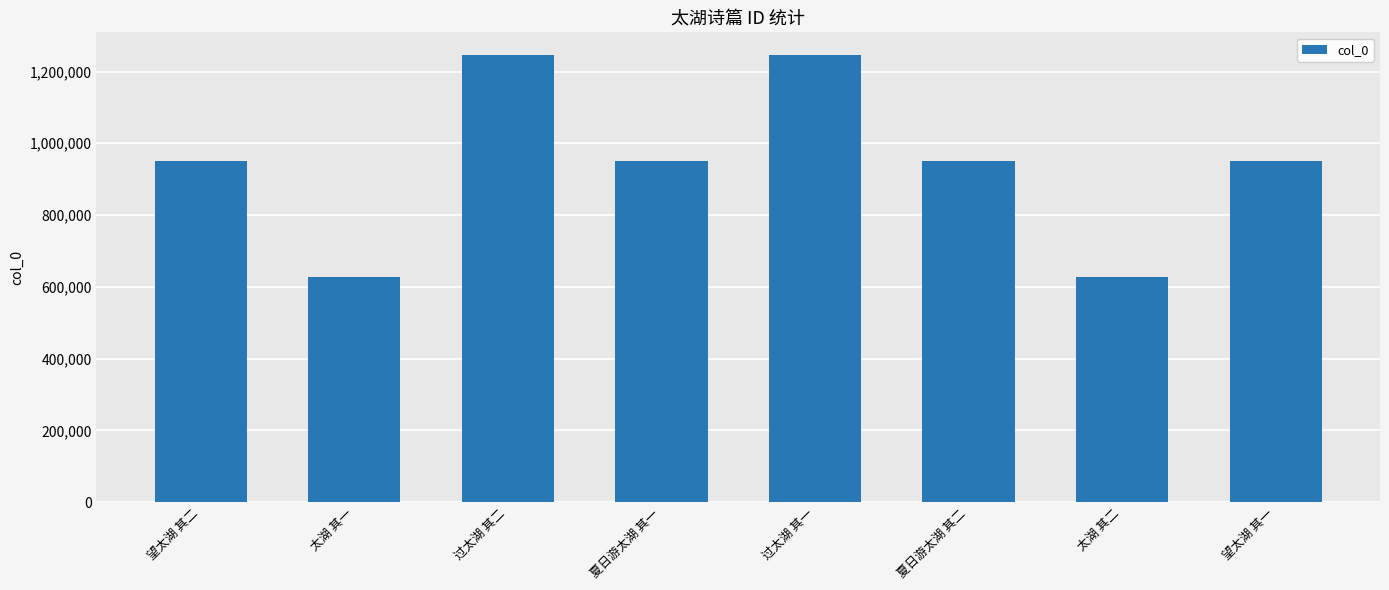

What is the change in value from 望太湖 其二 to 太湖 其二?

-321309